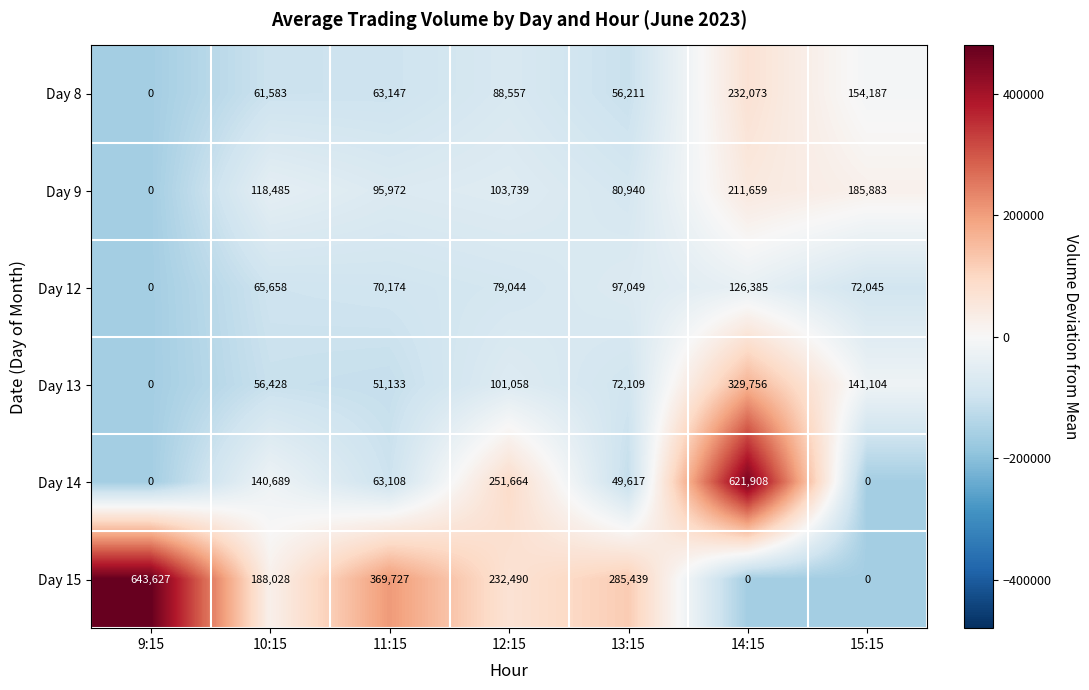

What is the sum of all Day 8 values?

655758